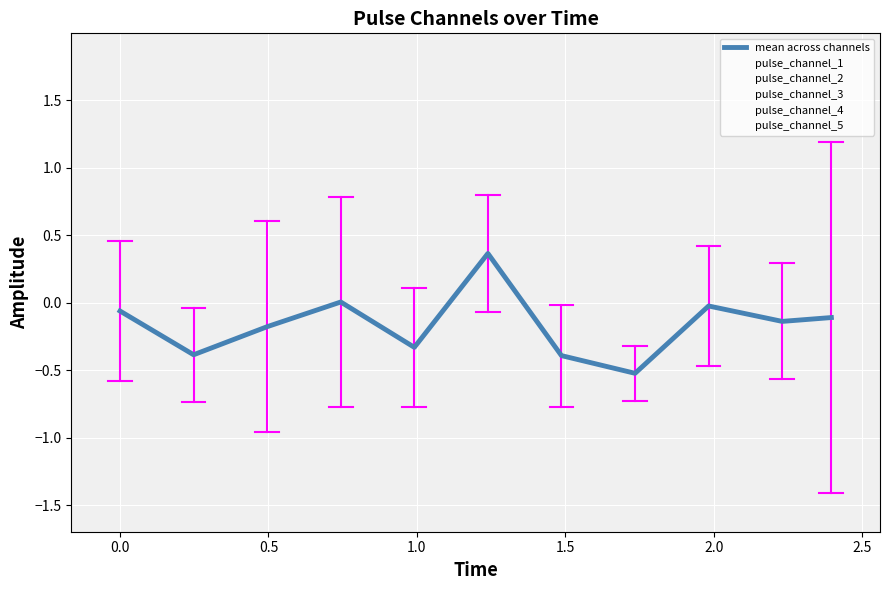

How many intersections are there between pulse_channel_2 and pulse_channel_4?

3